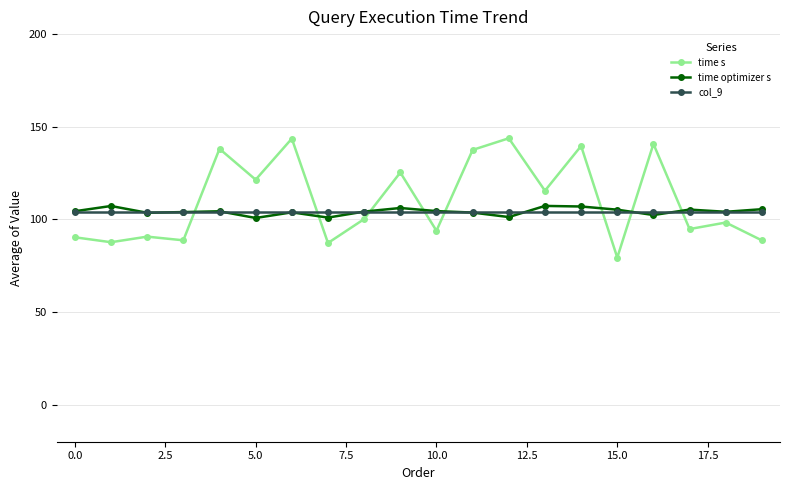

Count the number of categories in the chart.

20